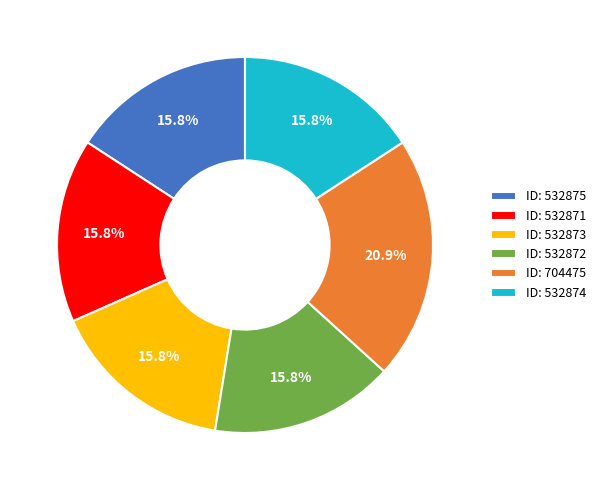

Which category has the biggest portion of the pie?

ID: 704475